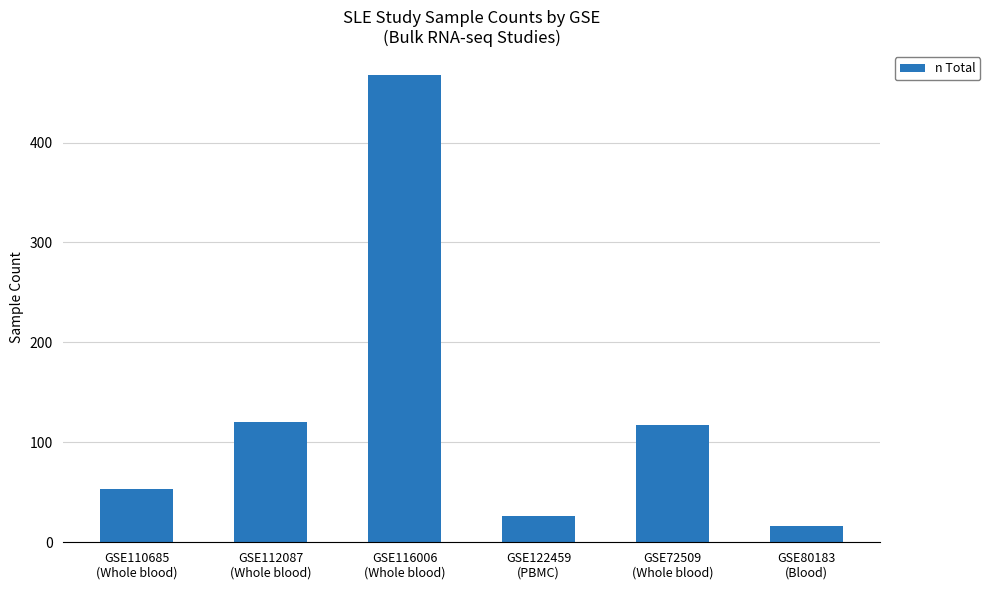

What is the label of the 3rd bar from the left?

GSE116006
(Whole blood)